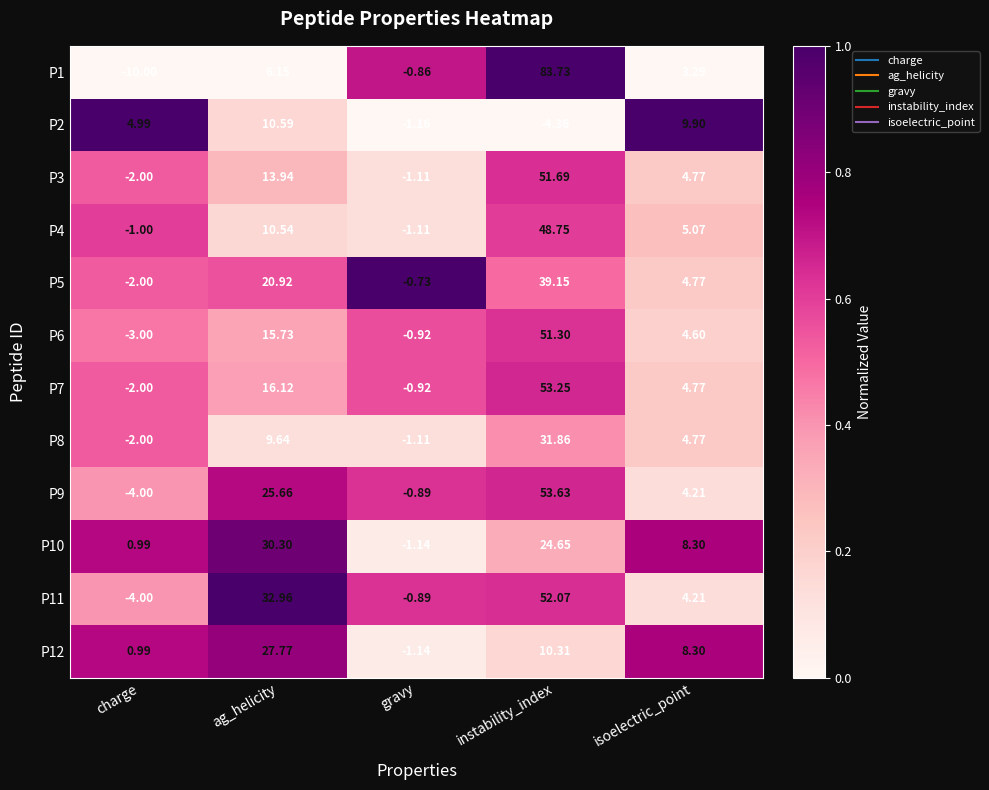

Which category has the lowest value across all series?

charge